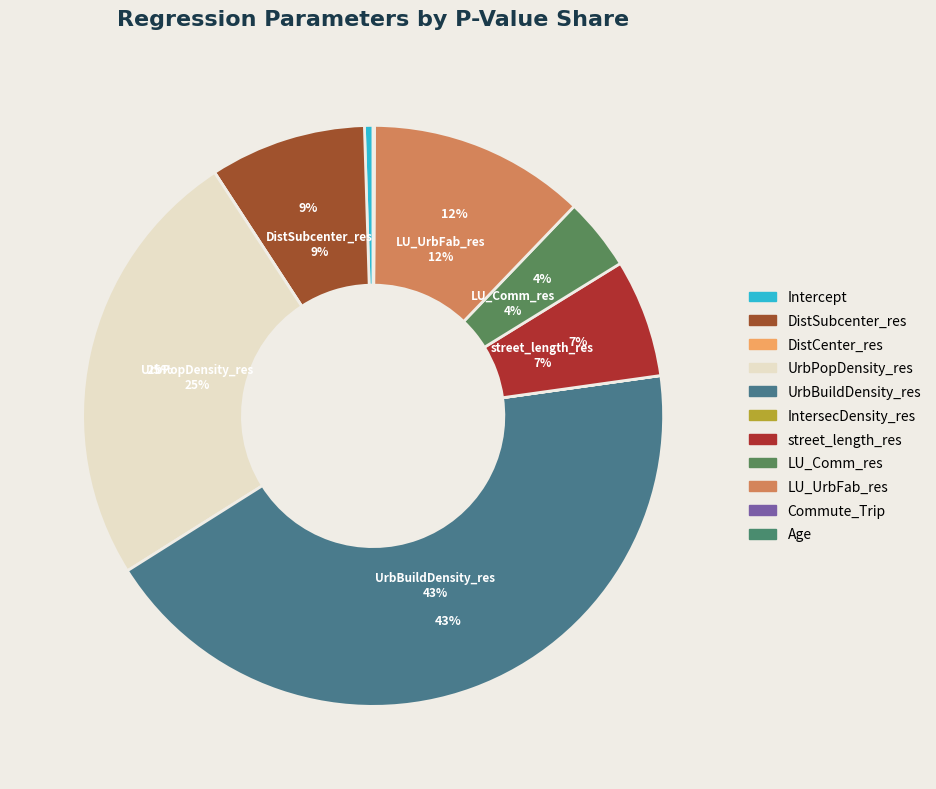

Is it true that LU_UrbFab_res is 22% of the pie?

False